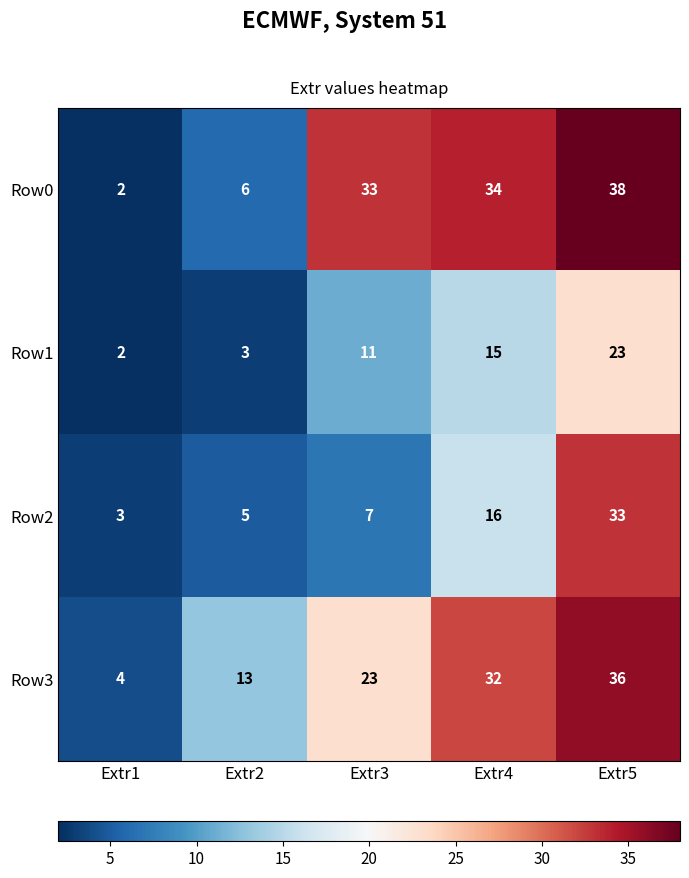

Read the Row1 value at Extr3.

11